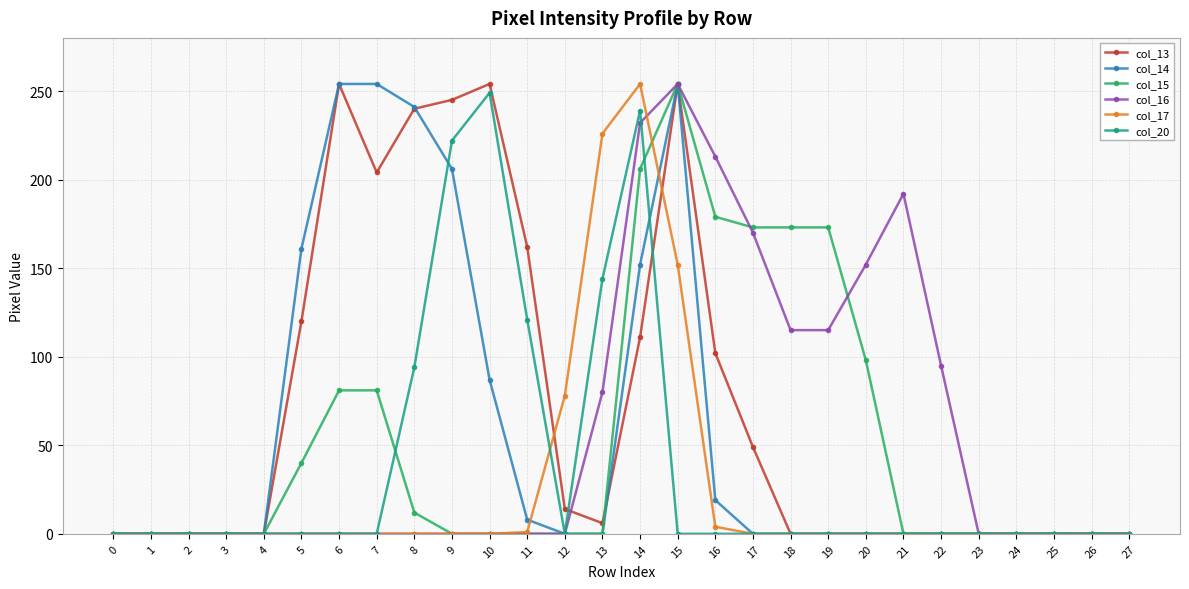

What is the maximum value shown in the chart?

254